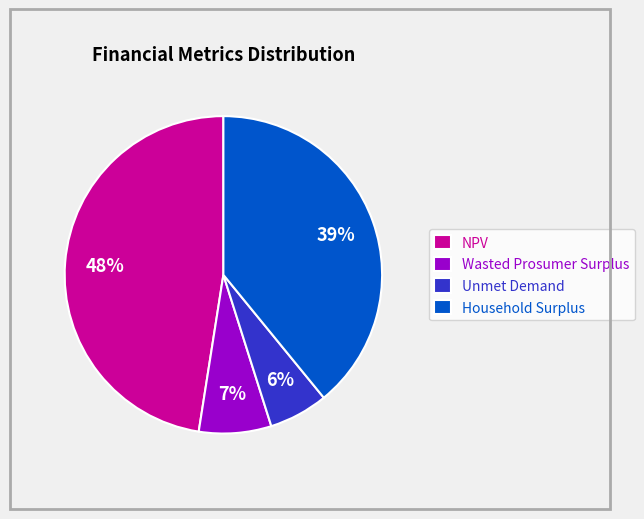

Do Household Surplus and NPV together represent more than half of the pie?

Yes